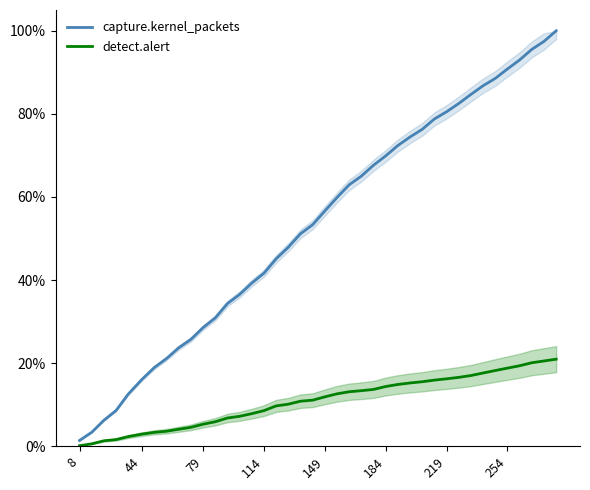

What is the difference between the second highest and second lowest values in the detect.alert series?

0.2